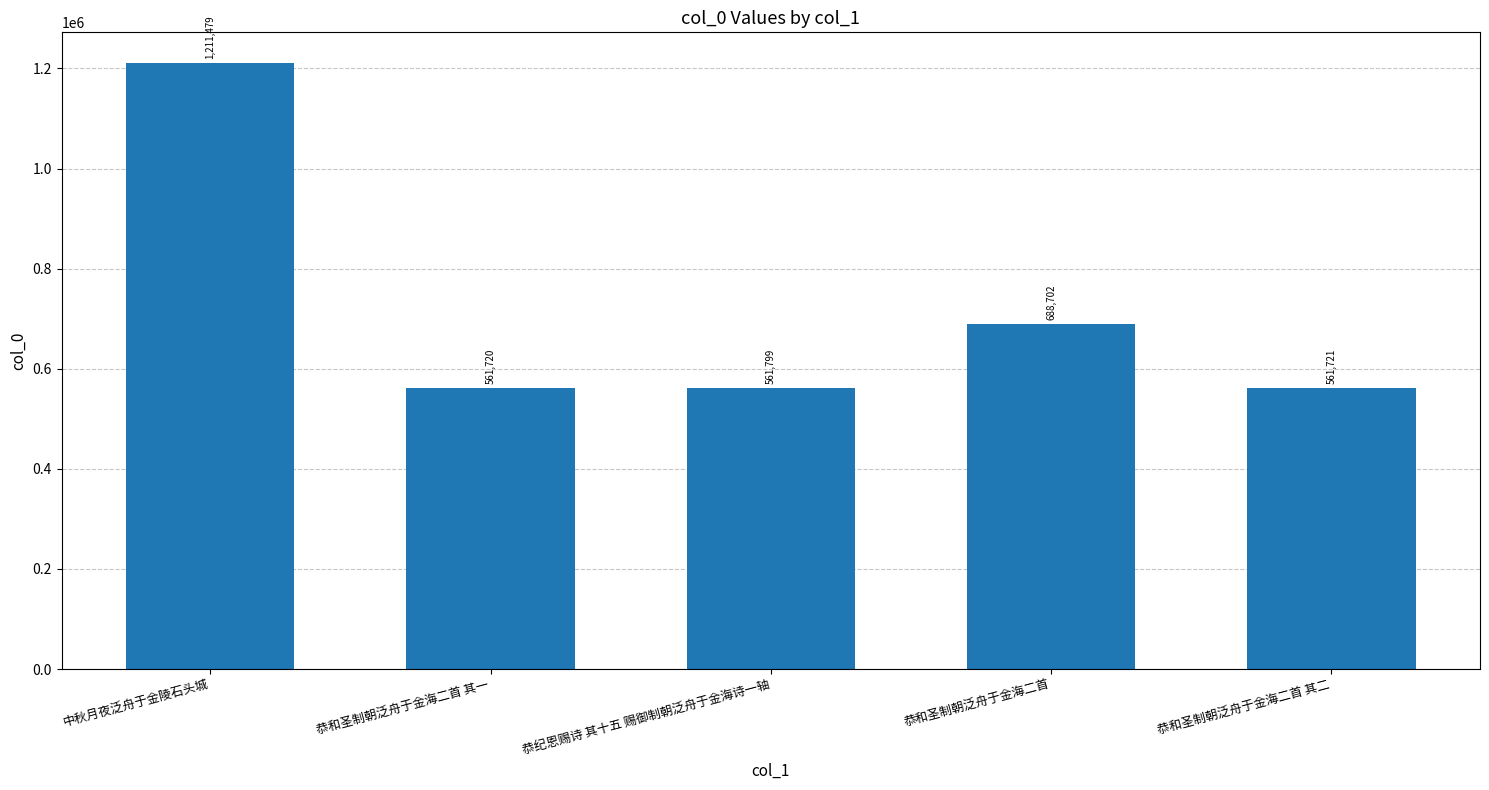

Reading left to right, what are all the values shown in this chart?

1211479	561720	561799	688702	561721